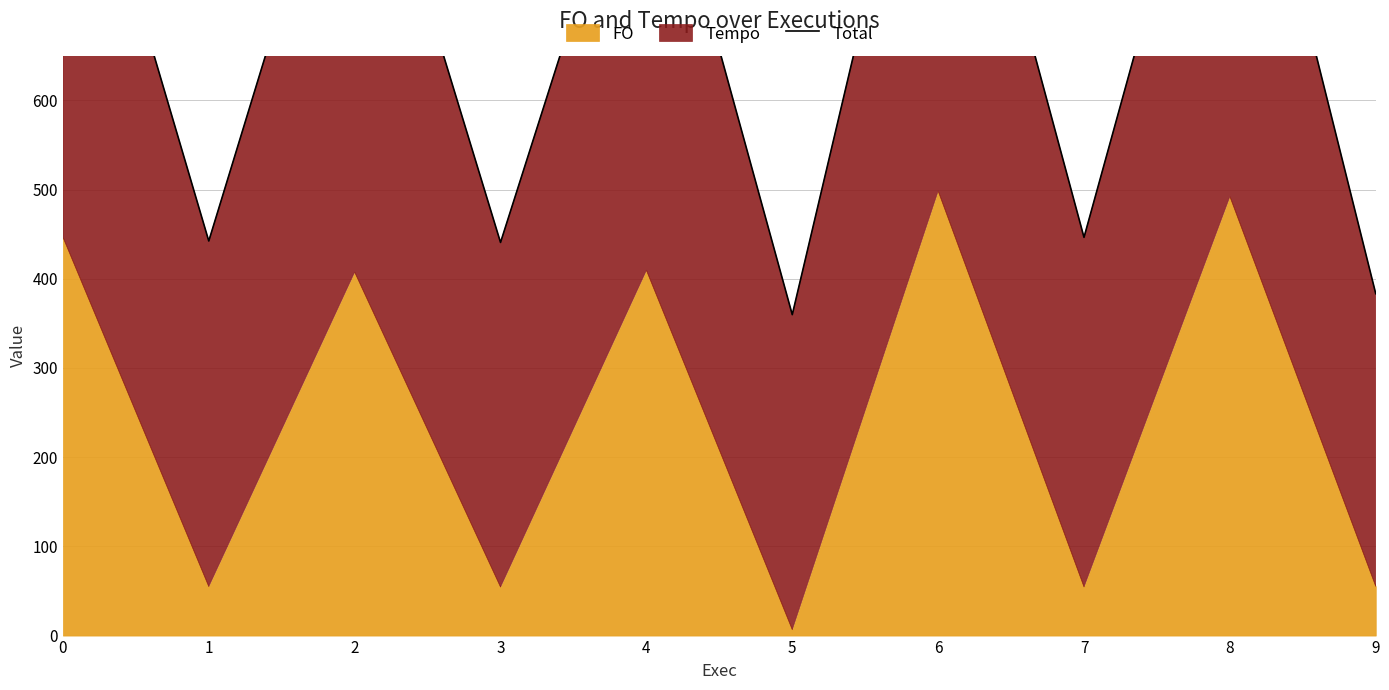

How many data points does each series have?

10